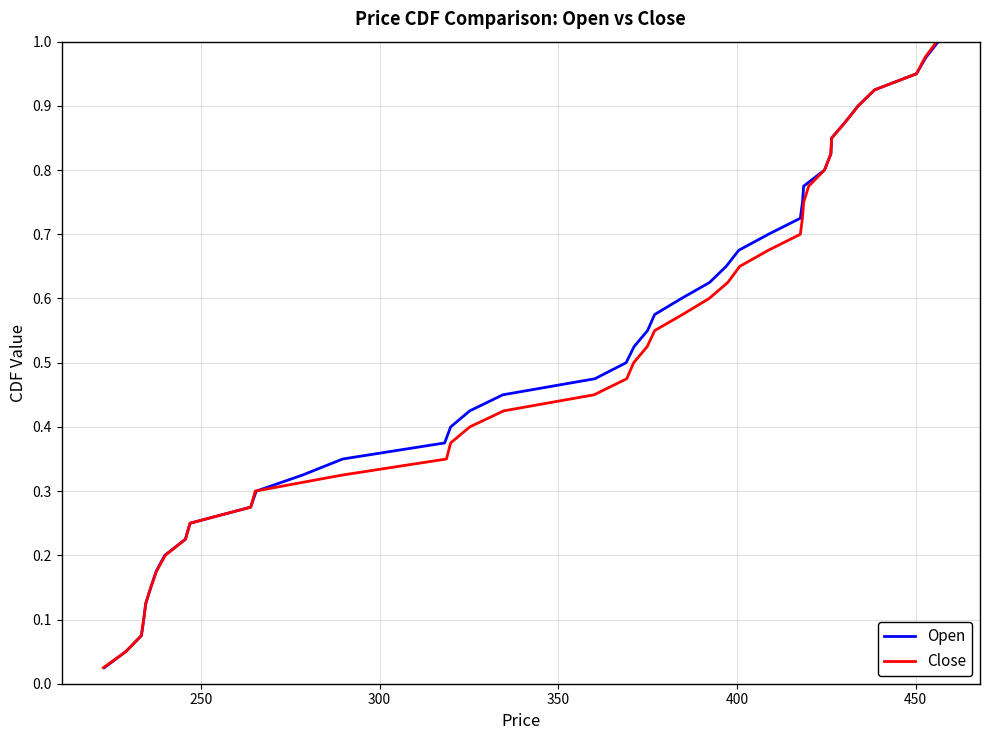

What are all the series names shown in the legend?

Open, Close